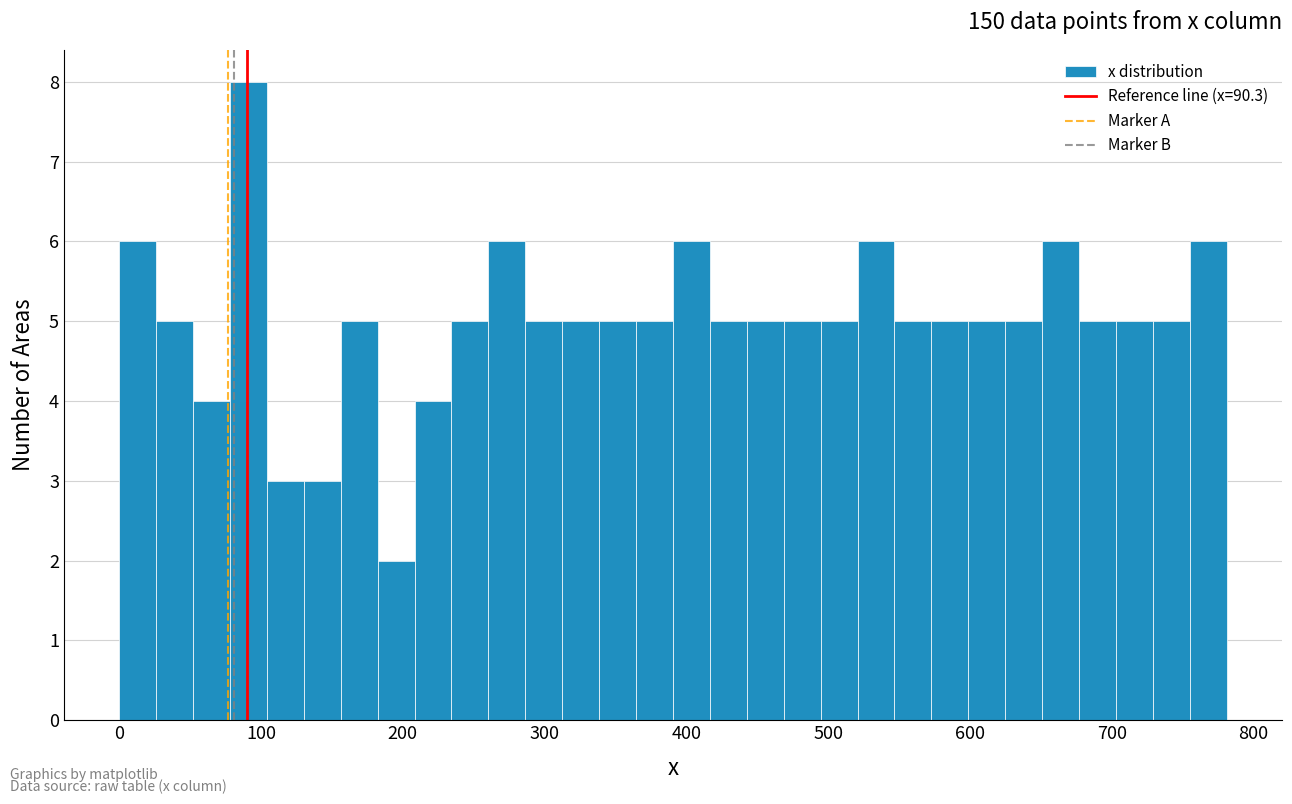

Around what value on the x-axis is the tallest bar? Give the approximate position of its centre, as read against the axis.

90